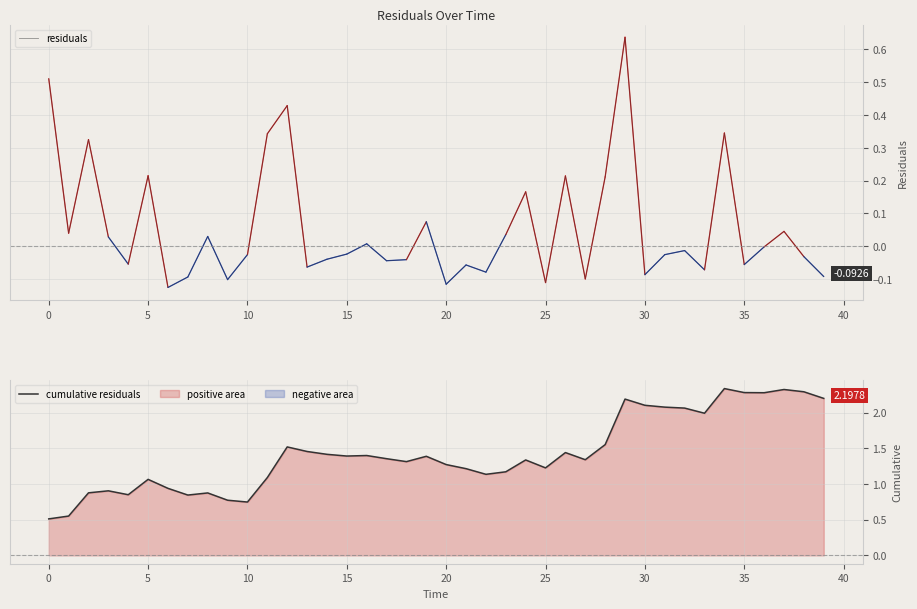

What is the label of the 18th point from the right?

22